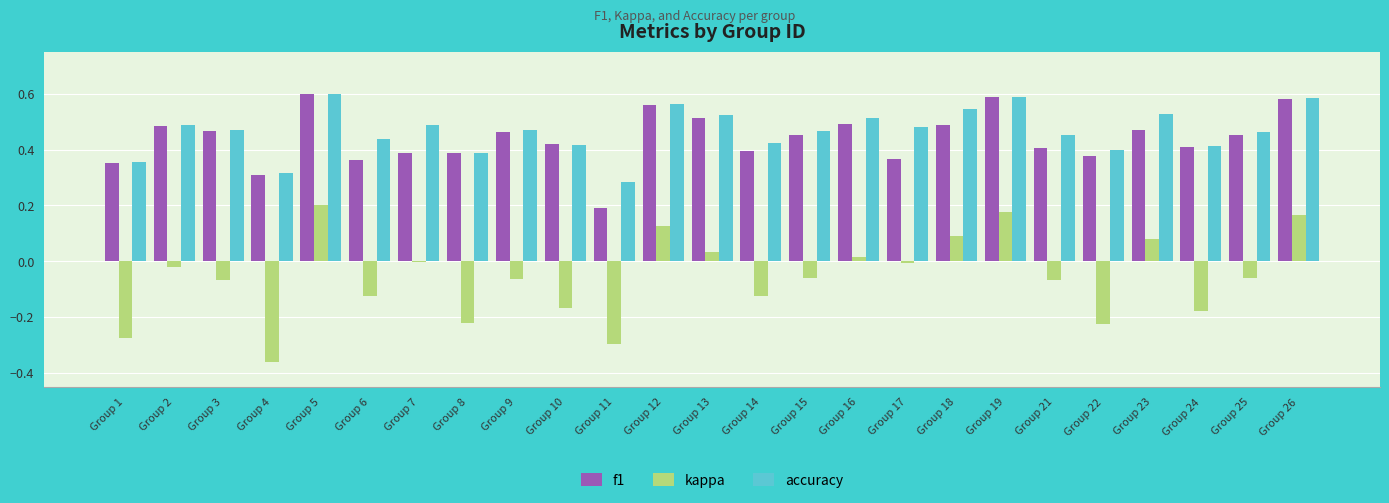

Are the bars horizontal?

No